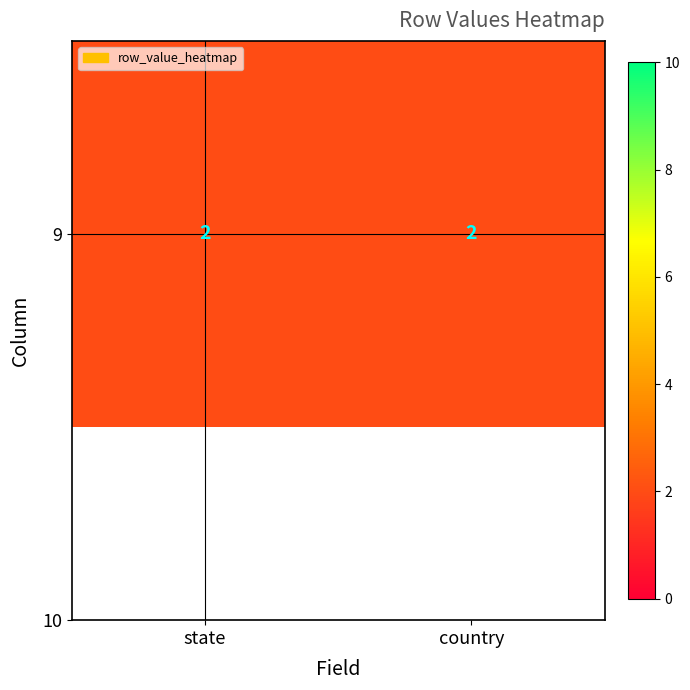

Rank the categories by 9 value from highest to lowest.

state, country